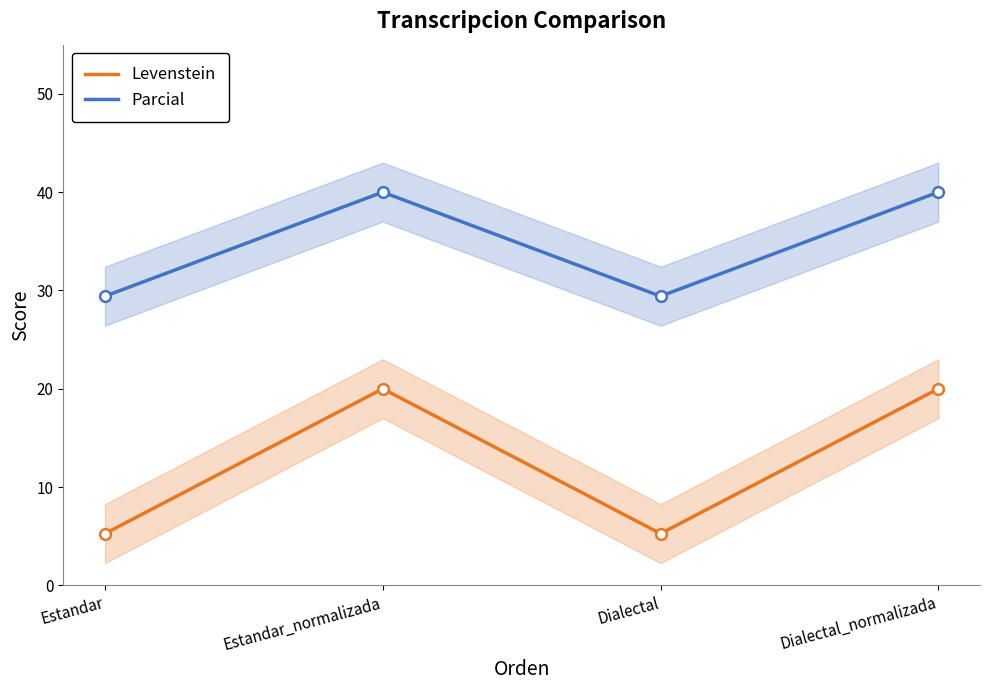

Which series reaches the minimum Y coordinate?

Levenstein